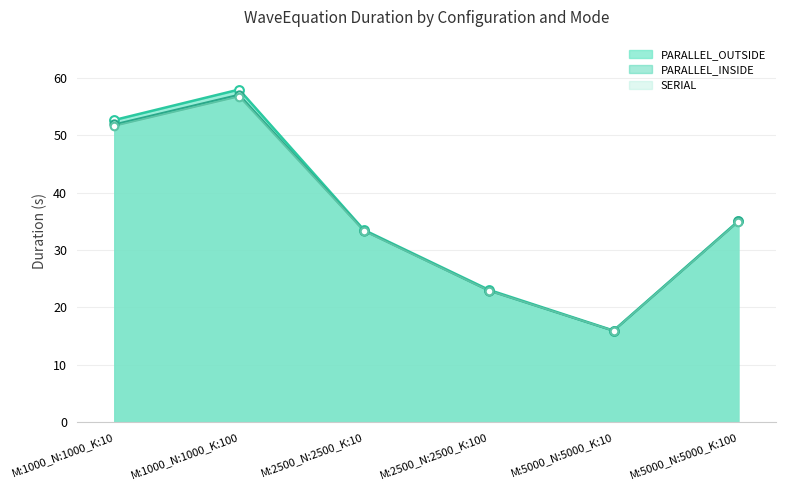

Which series has the largest total across all categories?

PARALLEL_OUTSIDE